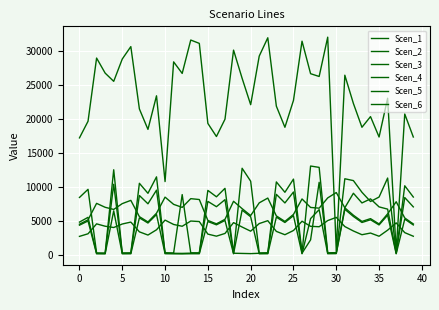

What is the value of the Scen_5 point at the 31st from the left?

3371.1